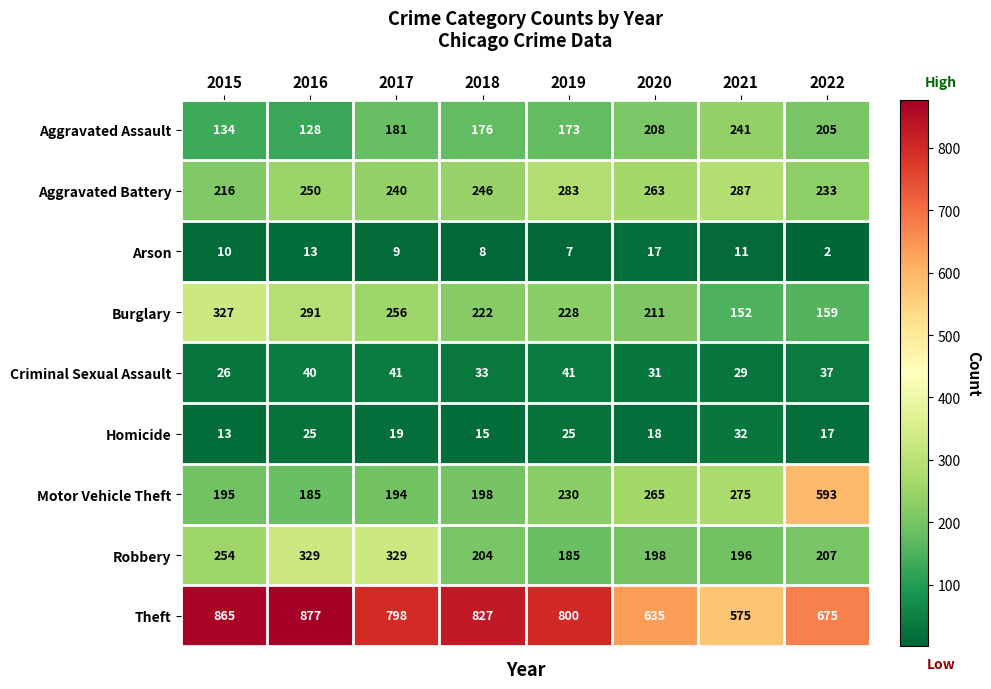

How many data points does each series have?

8